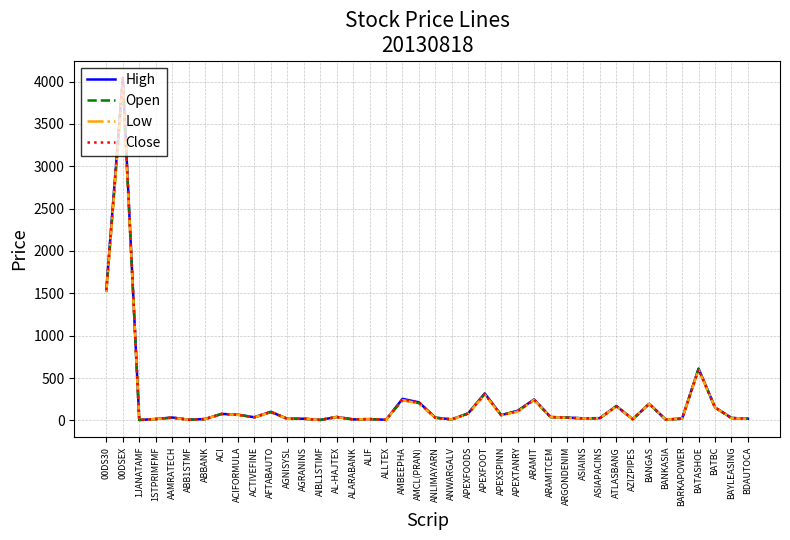

Where is High nearest to the value 2024?

00DS30